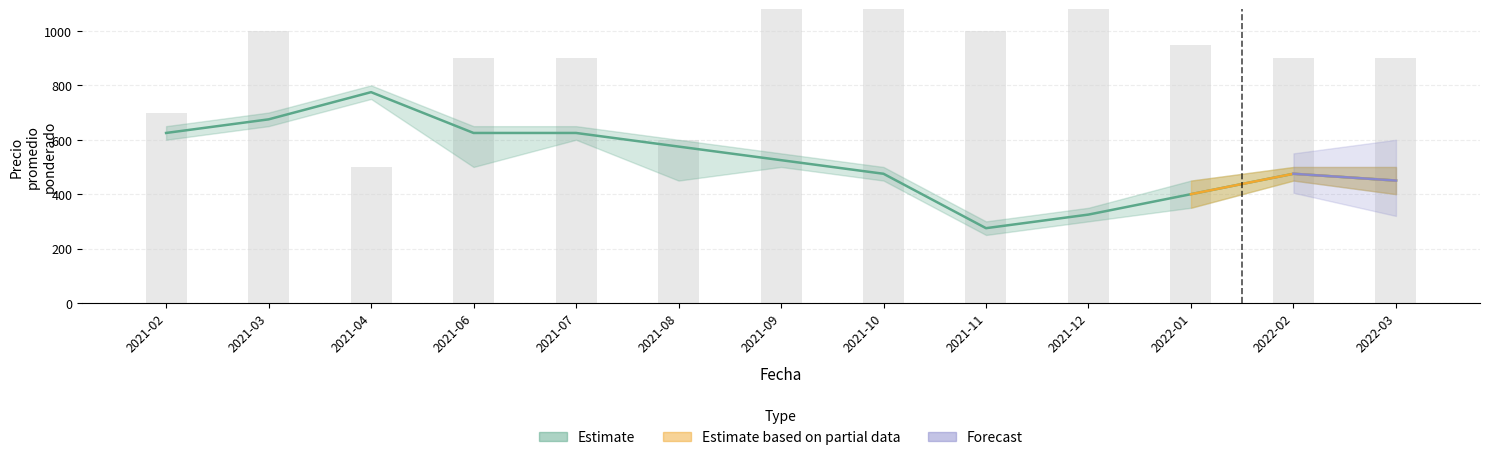

How many categories are shown in the chart?

13